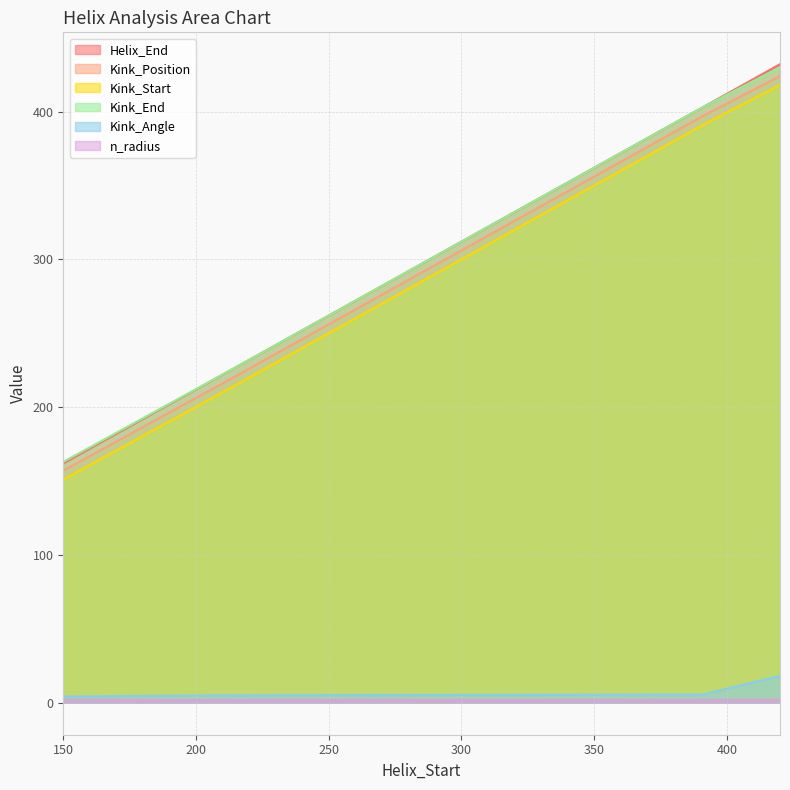

What is the highest value of the Kink_Start series?

418.0